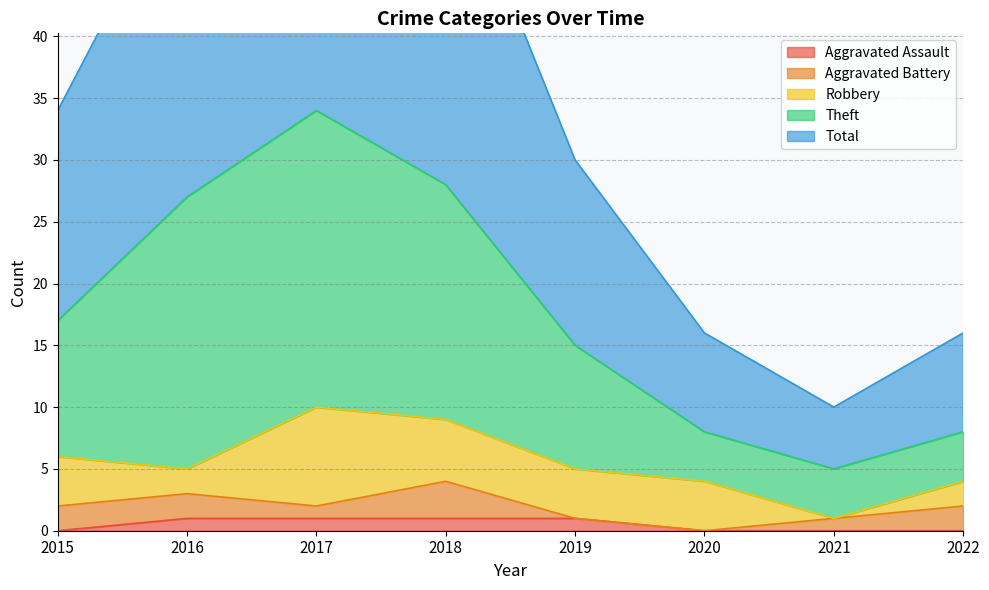

Rank the categories by Aggravated Assault value from lowest to highest.

2015, 2020, 2021, 2022, 2016, 2017, 2018, 2019